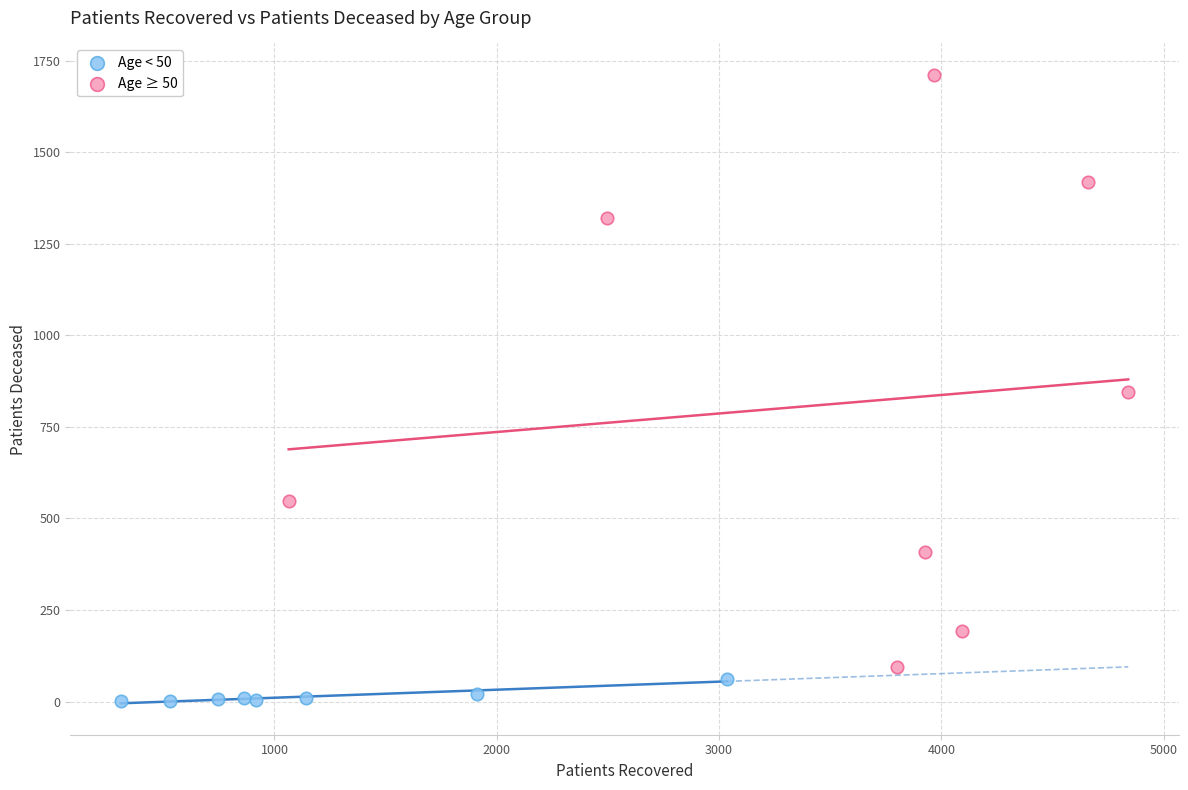

Which series reaches the maximum Y coordinate?

Age ≥ 50